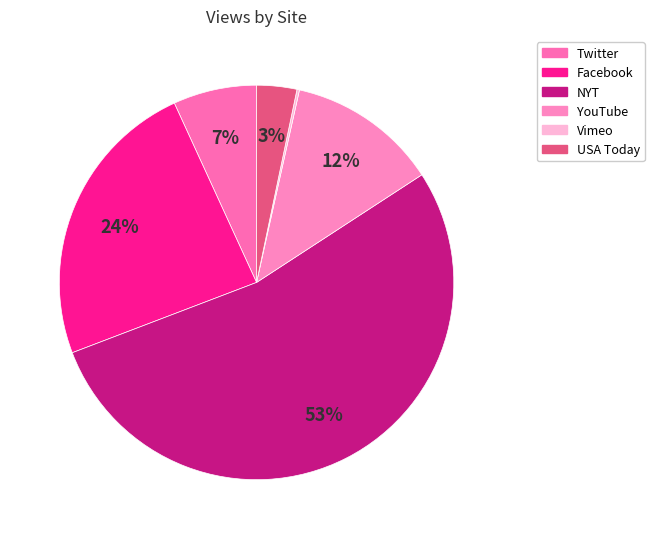

To the nearest percent, what is the combined percentage of NYT and Twitter?

60%